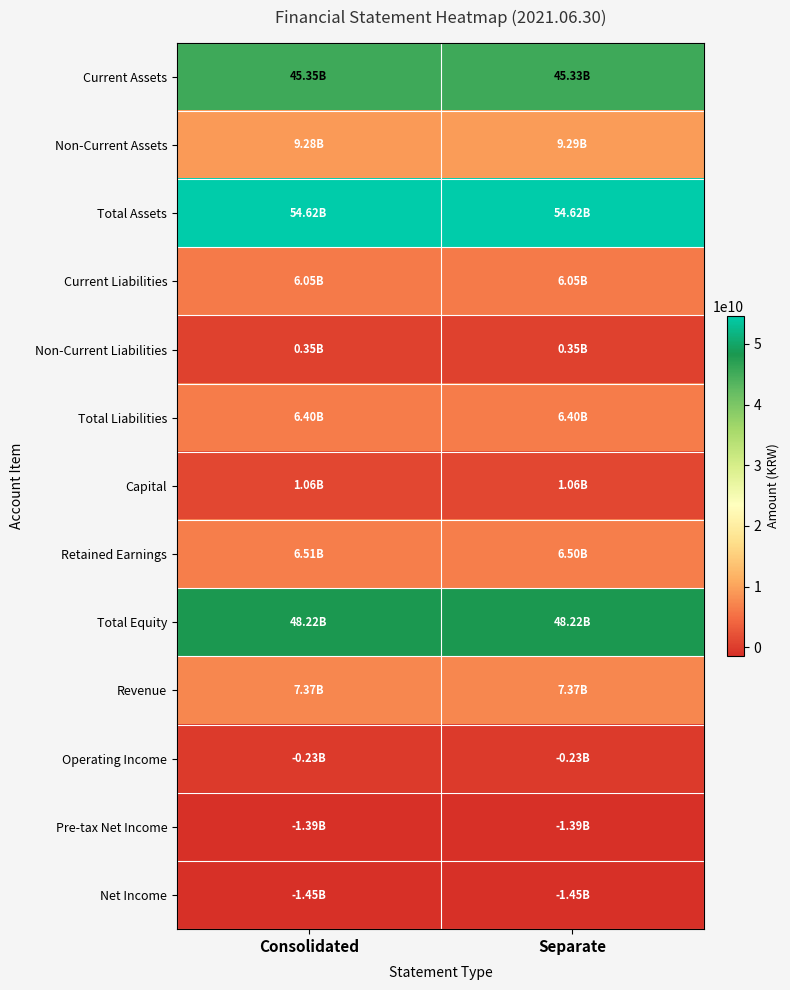

Rank the series by their maximum value, from lowest to highest.

Net Income, Pre-tax Net Income, Operating Income, Non-Current Liabilities, Capital, Current Liabilities, Total Liabilities, Retained Earnings, Revenue, Non-Current Assets, Current Assets, Total Equity, Total Assets